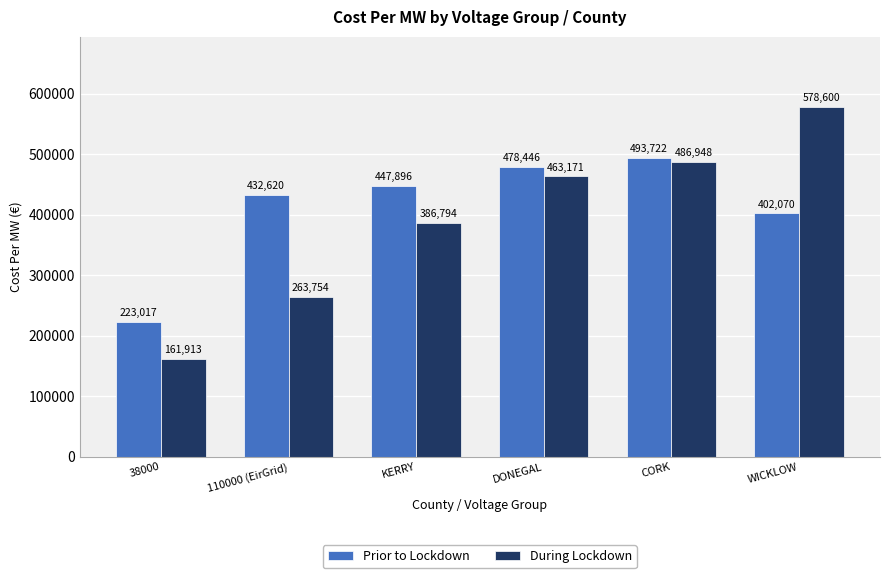

How many data points does each series have?

6